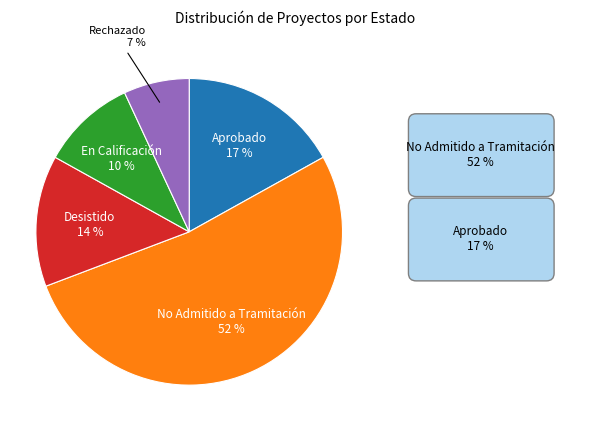

How many segments does this pie chart have?

5